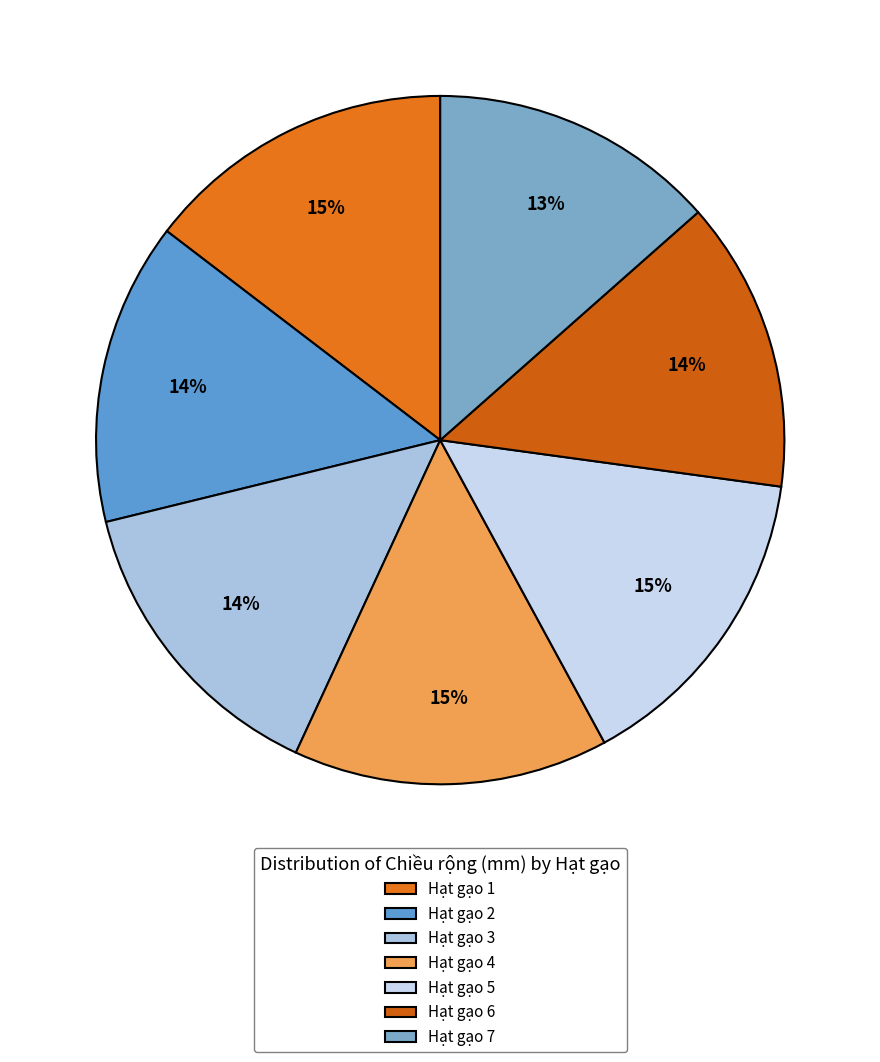

To the nearest percent, what is the average slice percentage?

14%